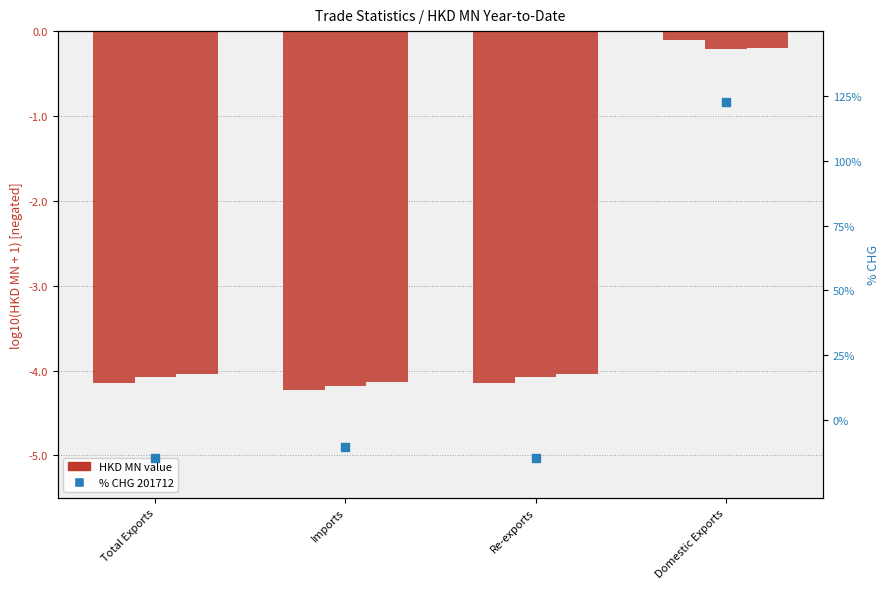

Between Domestic Exports and Re-exports, which is larger?

Domestic Exports